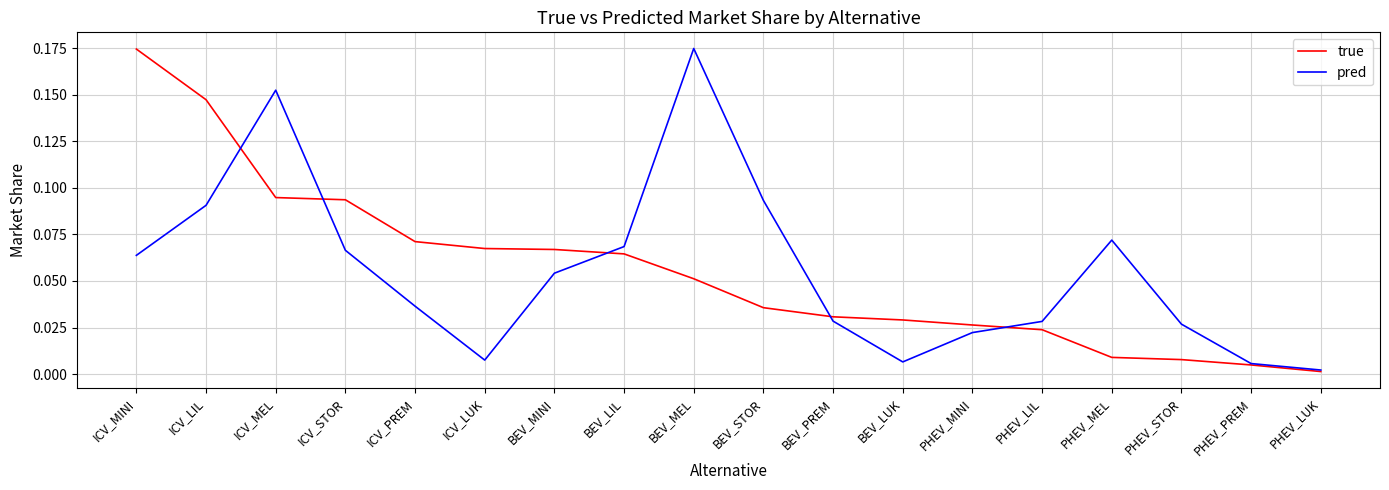

The value of pred at ICV_STOR is 0.0. True or false?

False